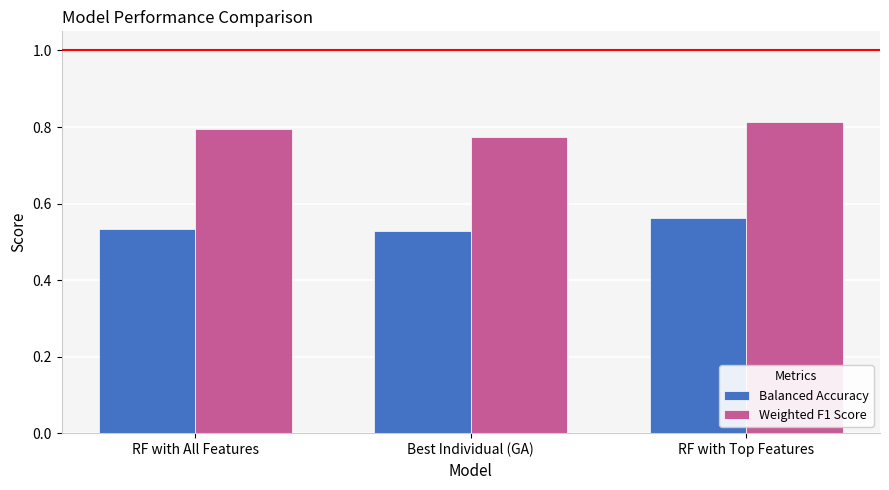

How many groups of bars are there?

3